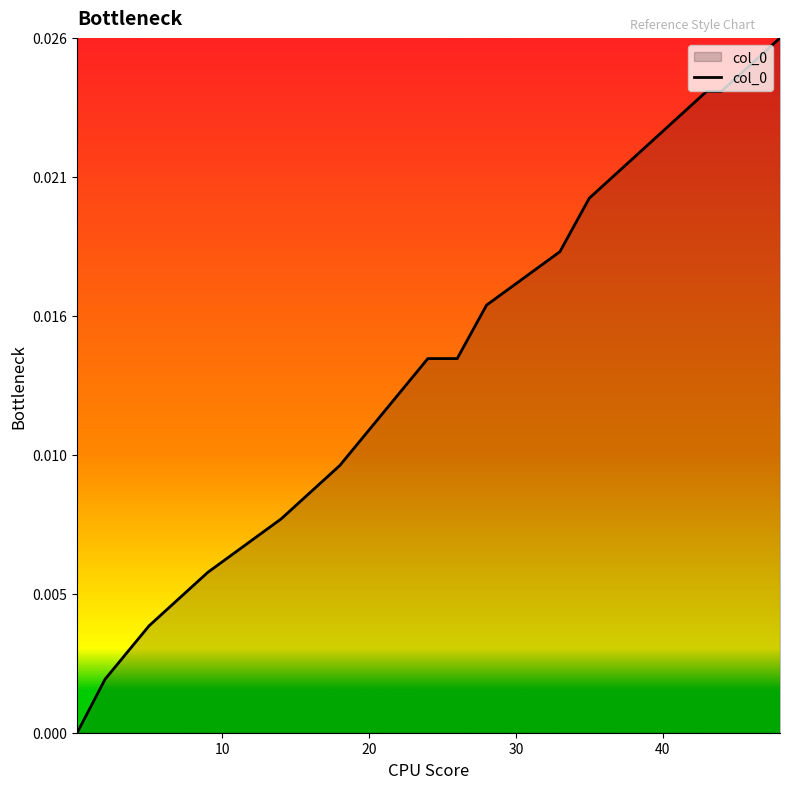

Does the chart display data point markers on the line(s)?

No